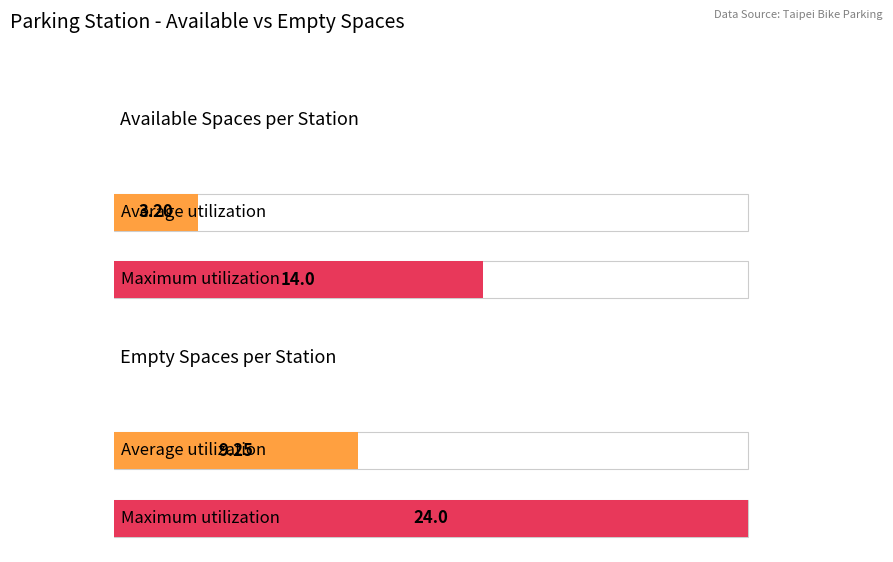

Are the bars horizontal?

Yes